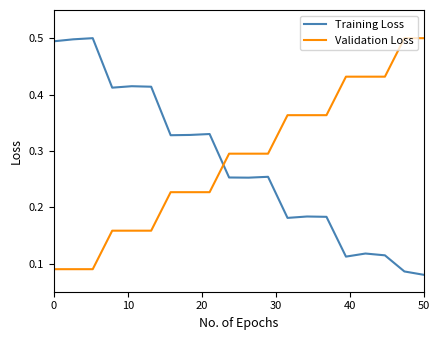

How many times do Validation Loss and Training Loss cross each other?

1